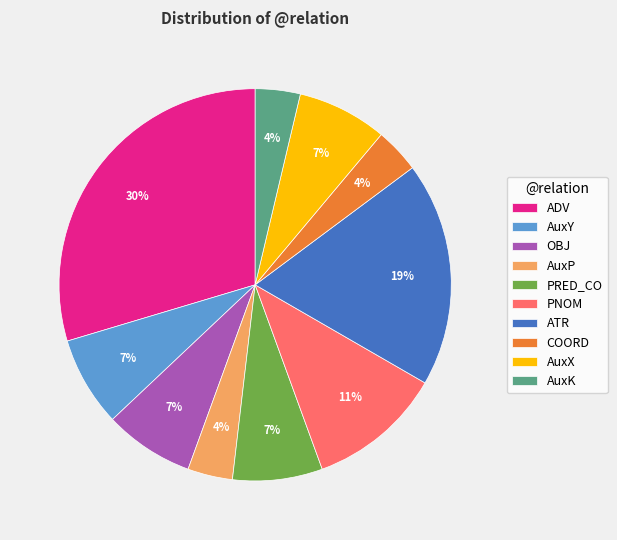

What percentage is the PNOM slice, to the nearest percent?

11%